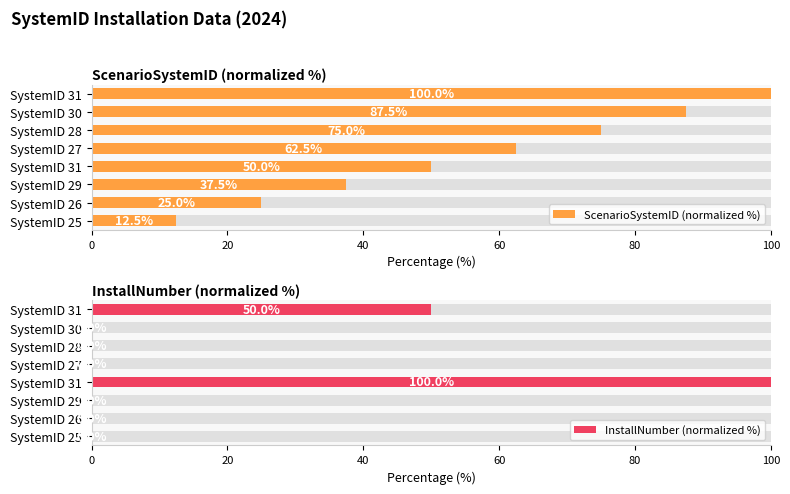

What is the sum of all ScenarioSystemID (normalized %) values?

450.0